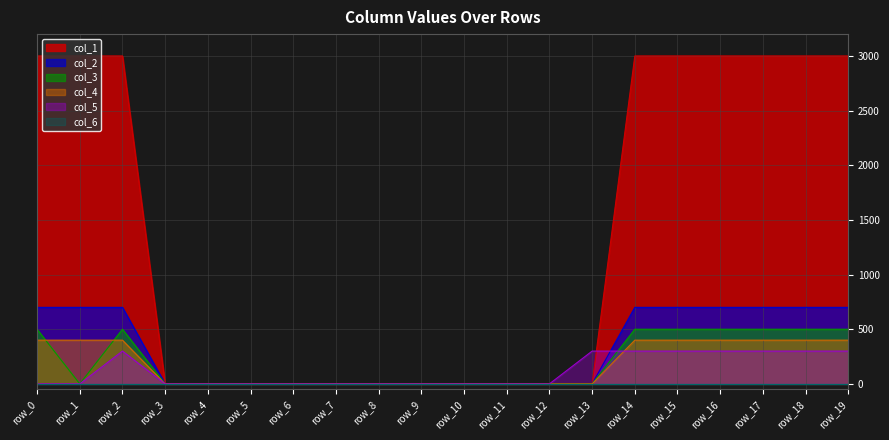

Count the number of categories in the chart.

20